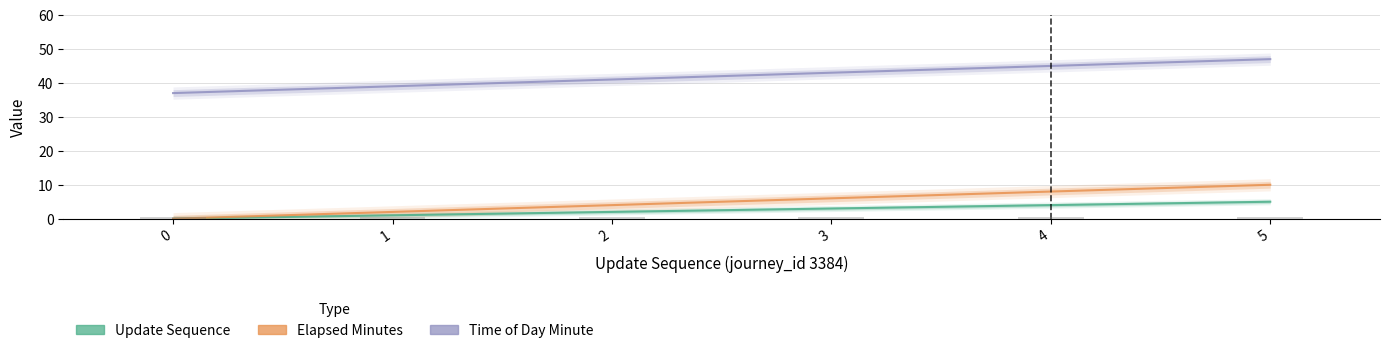

What is the difference between the highest and lowest values at 5?

42